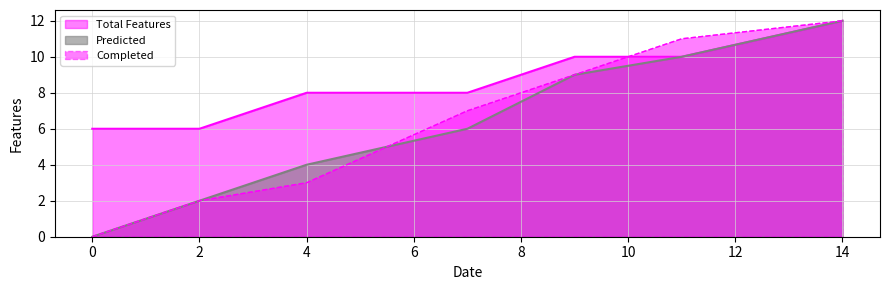

Rank the series at 4.0 from highest to lowest value.

Total Features, Predicted, Completed